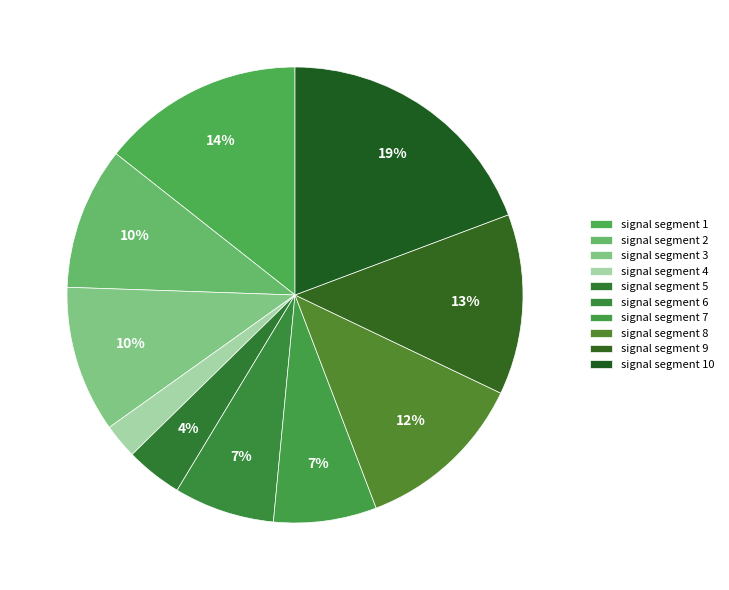

What is the largest slice in the pie chart?

signal segment 10